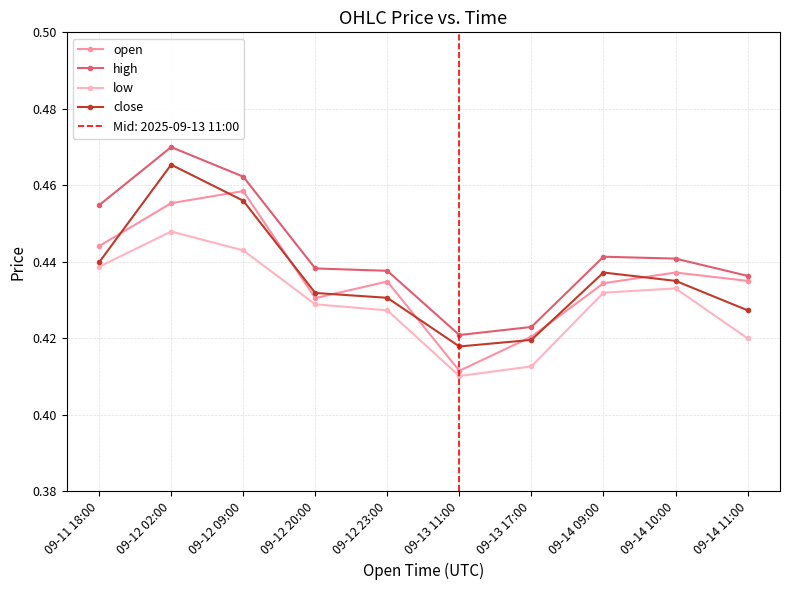

What is the highest value of the open series?

0.5